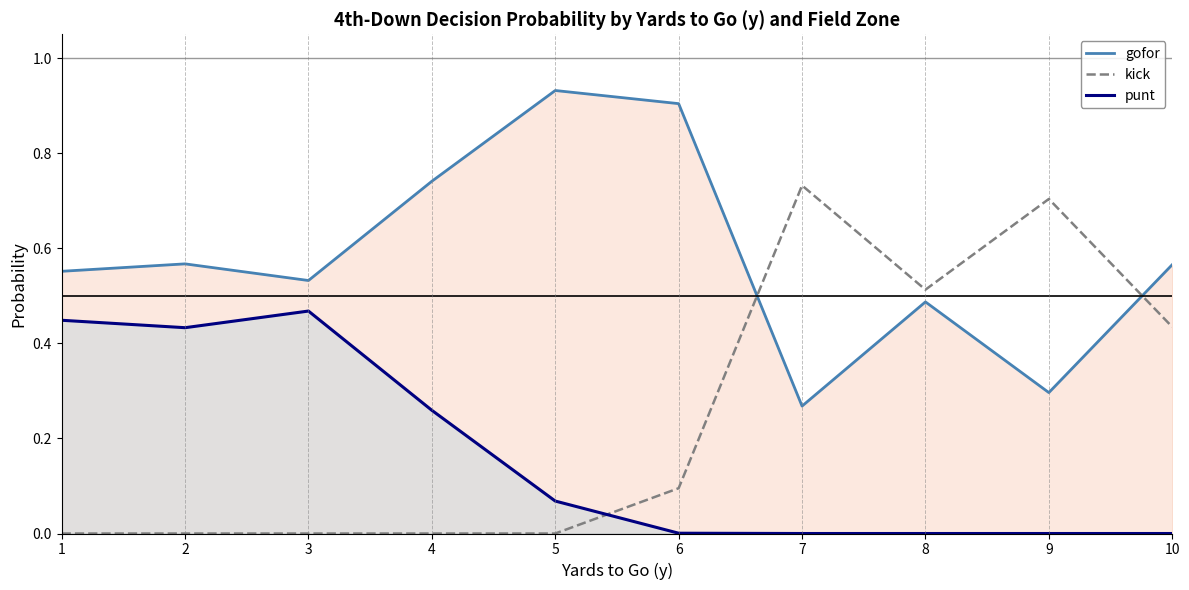

What is the value of the gofor point at the 8th from the left?

0.5